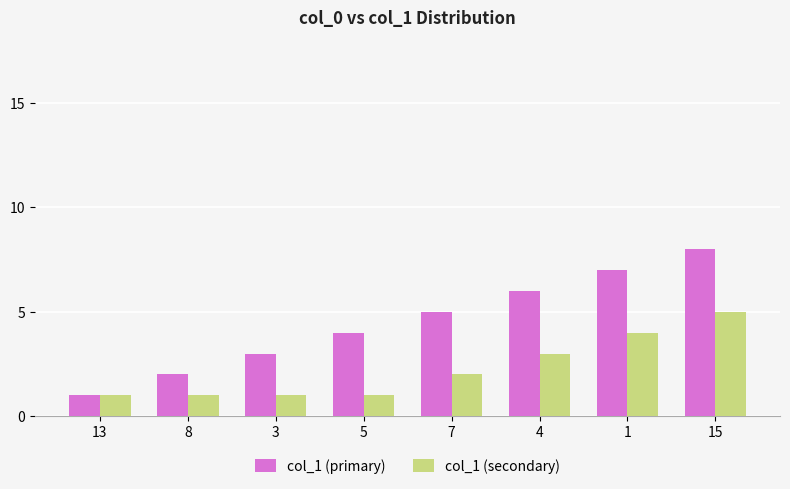

What is the spread (max minus min) of values at 8?

1